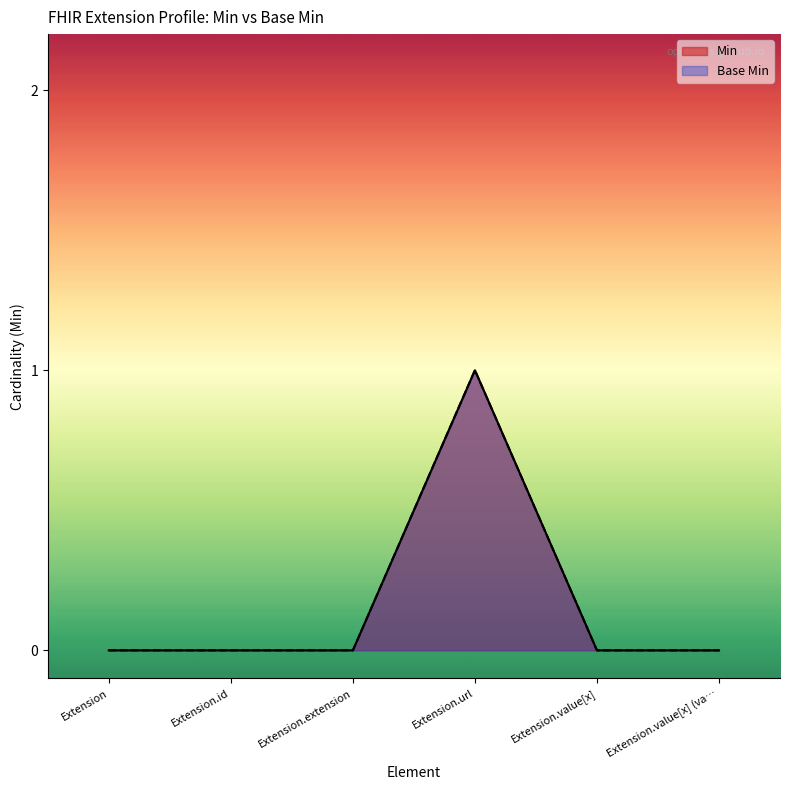

What is the label of the 1st point from the left?

Extension